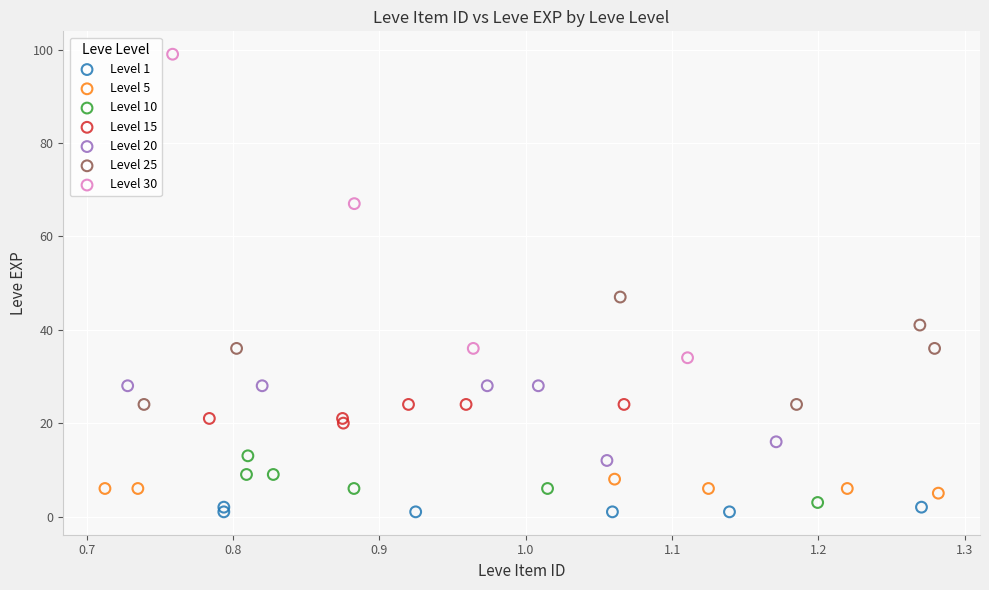

Which series contains the highest Y value?

Level 30